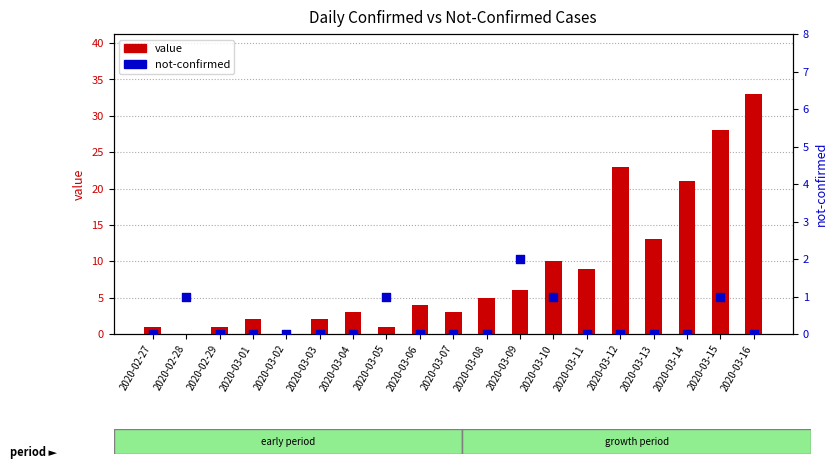

What is the total value across all series at 2020-03-16?

33